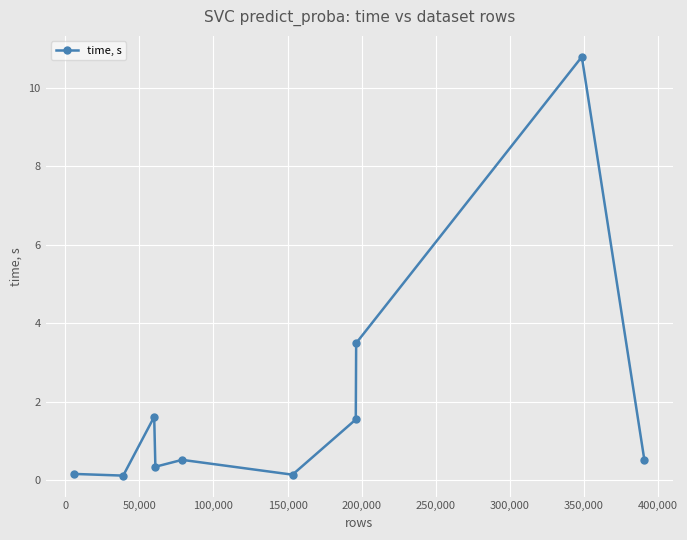

True or false: there are more than 1 points higher than both neighbors.

True